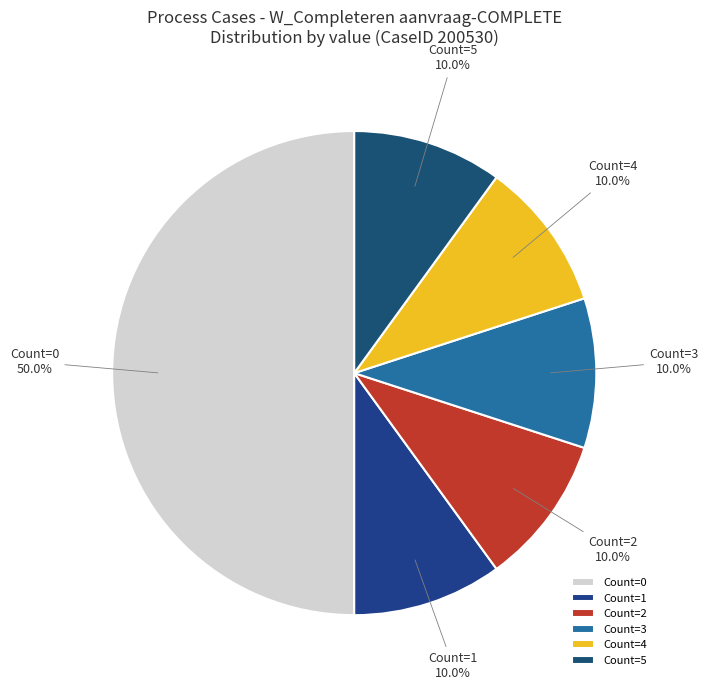

How much of the chart is everything except Count=4?

90.0%